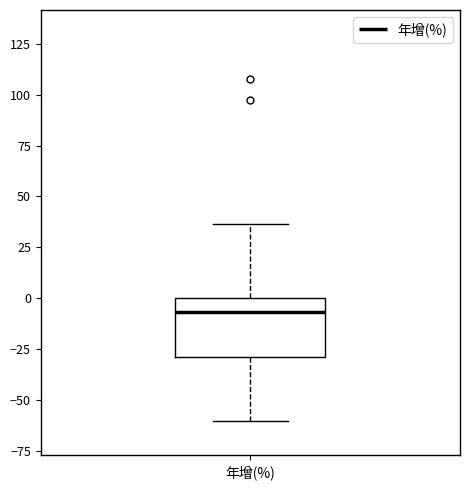

Transcribe this box plot: give where the median line is, the range the box spans, and where the two whiskers end, as read against the y-axis. The values are not printed on the chart, so give them approximately, as read against the axis.

median -5, box -30 to 0, whiskers -60 to 35